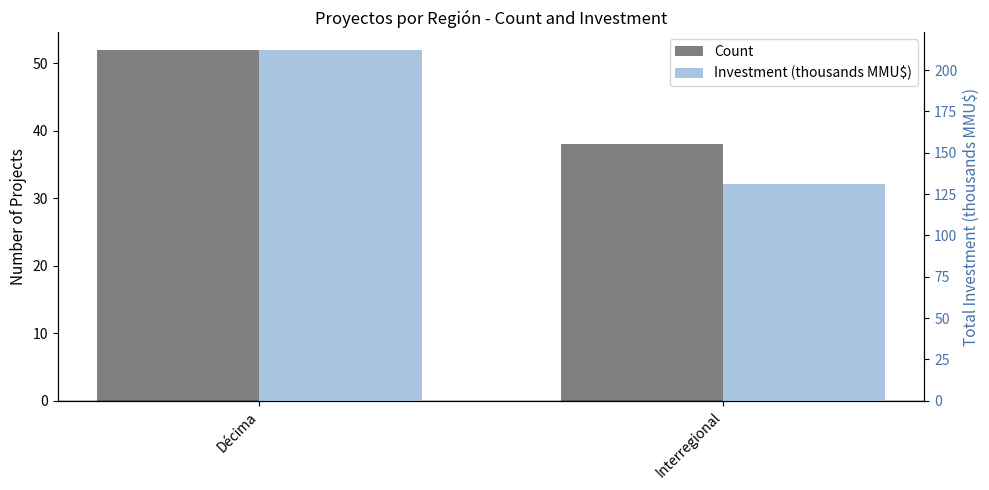

Which series has the largest total across all categories?

Investment (thousands MMU$)